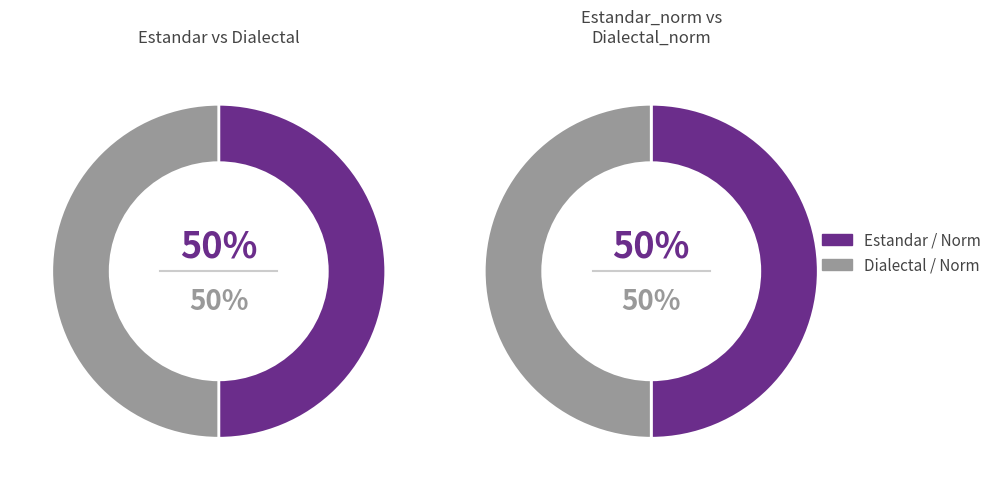

Which slice is the smallest?

Estandar